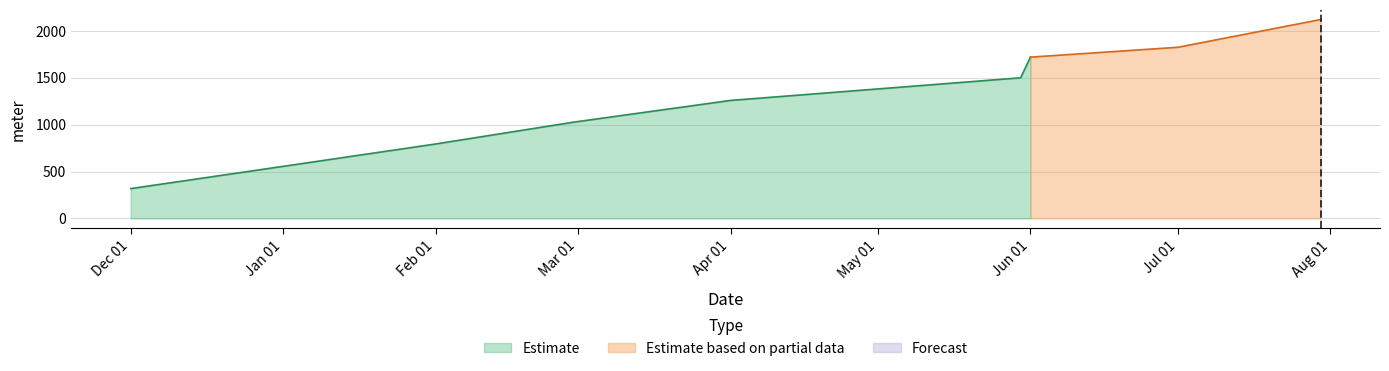

True or false: the data shows 509 at 2015-12-01.

False